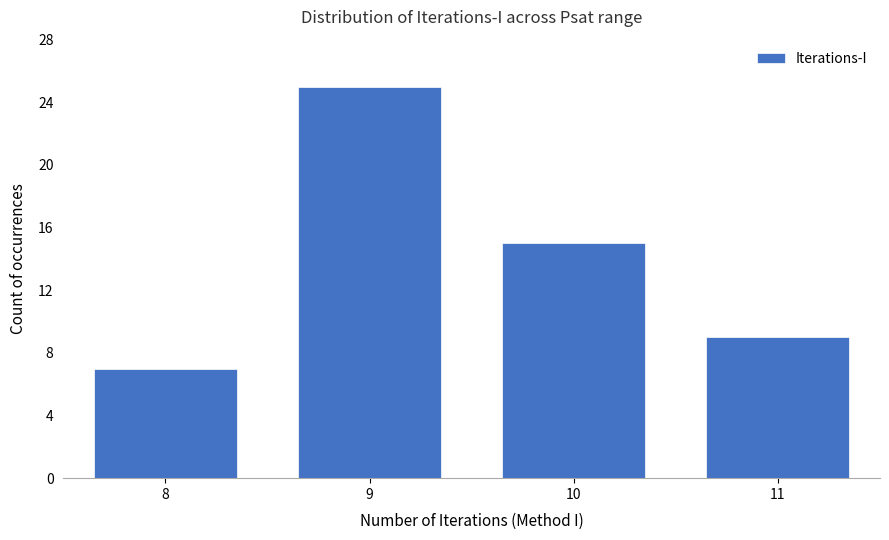

What is the change in value from 9 to 10?

-10